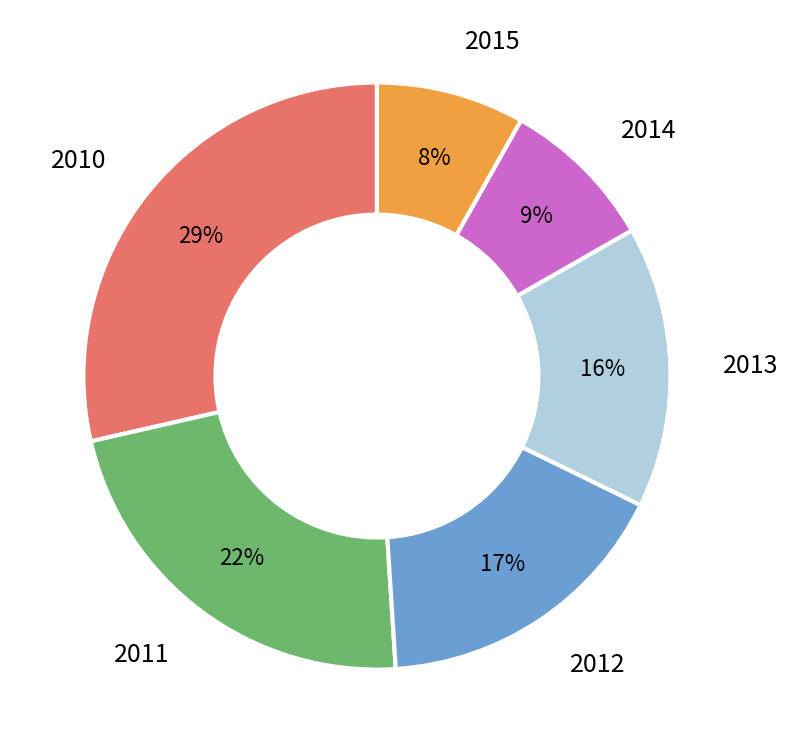

Does any single category account for the majority?

No